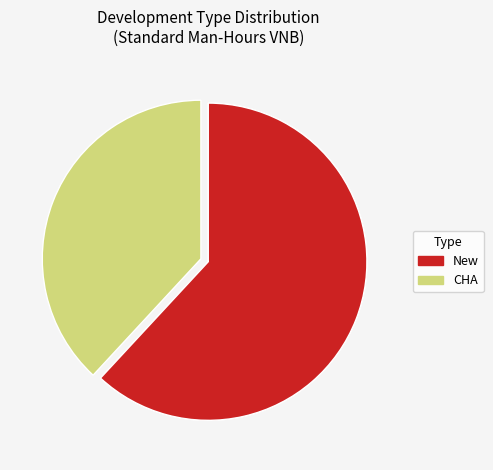

Count the number of slices in the pie.

6